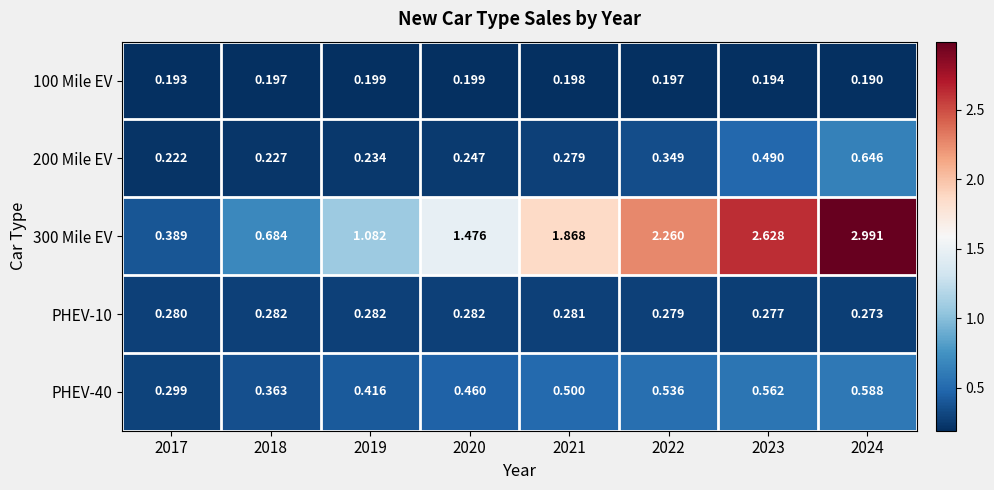

Is the value of 100 Mile EV at 2020 greater than the value of 300 Mile EV at 2021?

No